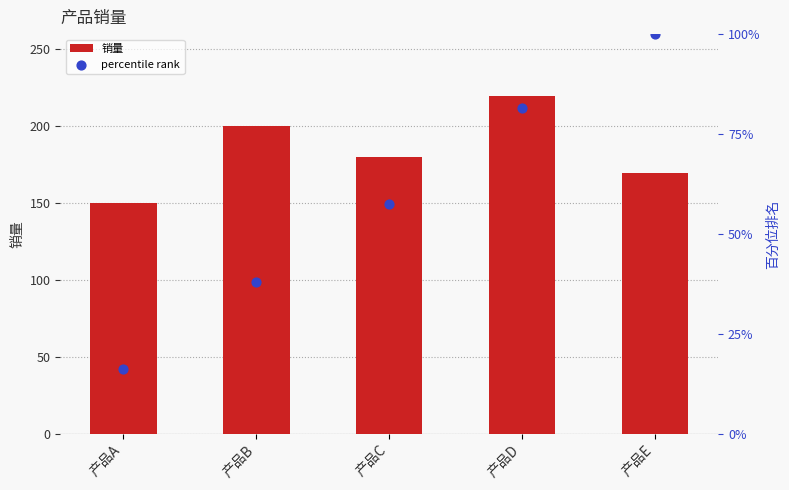

What is the total value across all series at 产品C?

237.6